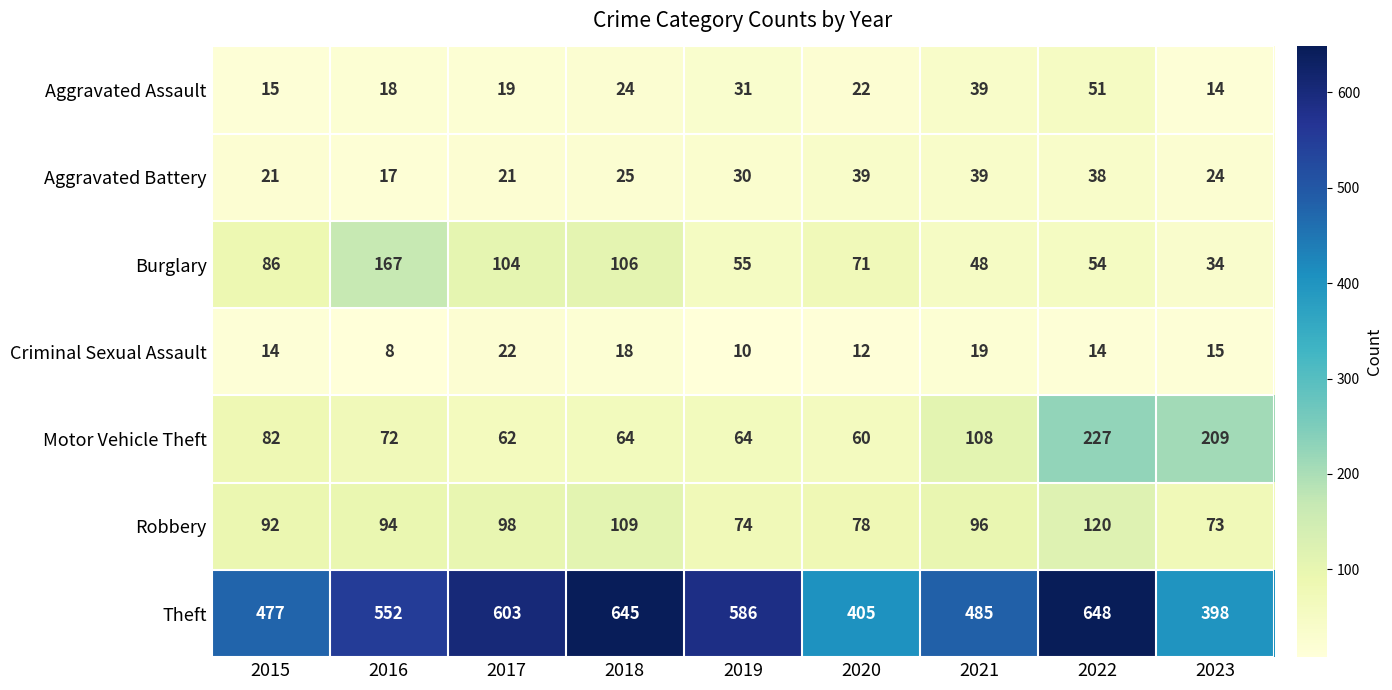

What is the minimum value shown in the chart?

8